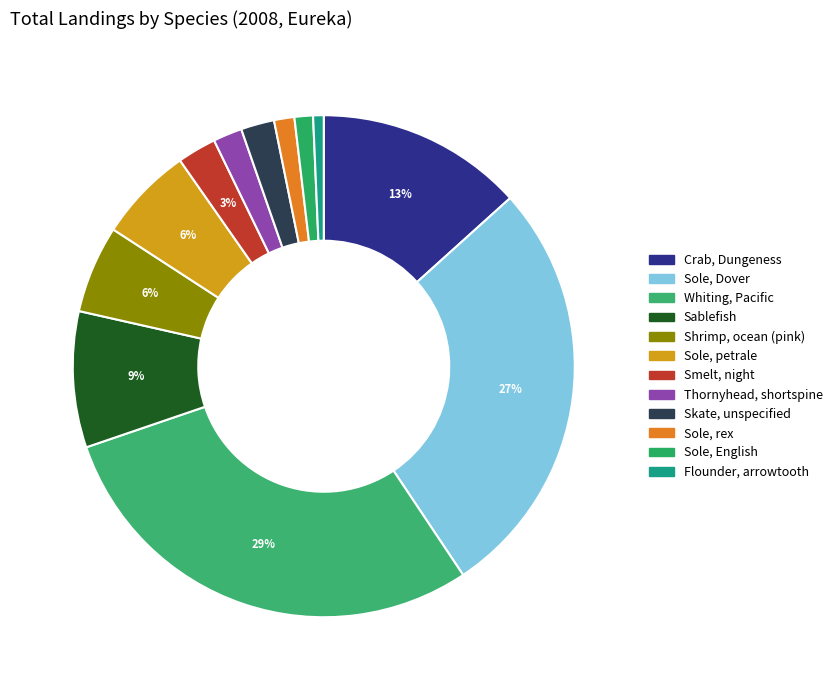

What is the ratio of the value at Shrimp, ocean (pink) to the value at Sablefish?

0.6